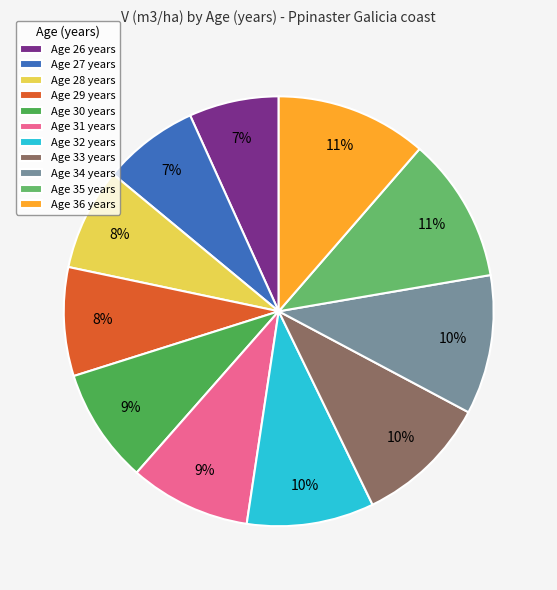

Does any single category account for the majority?

No